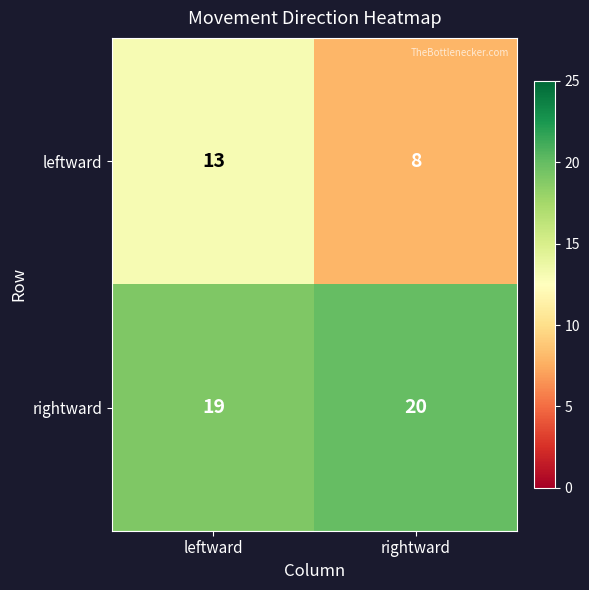

What is the spread (max minus min) of values at rightward?

12